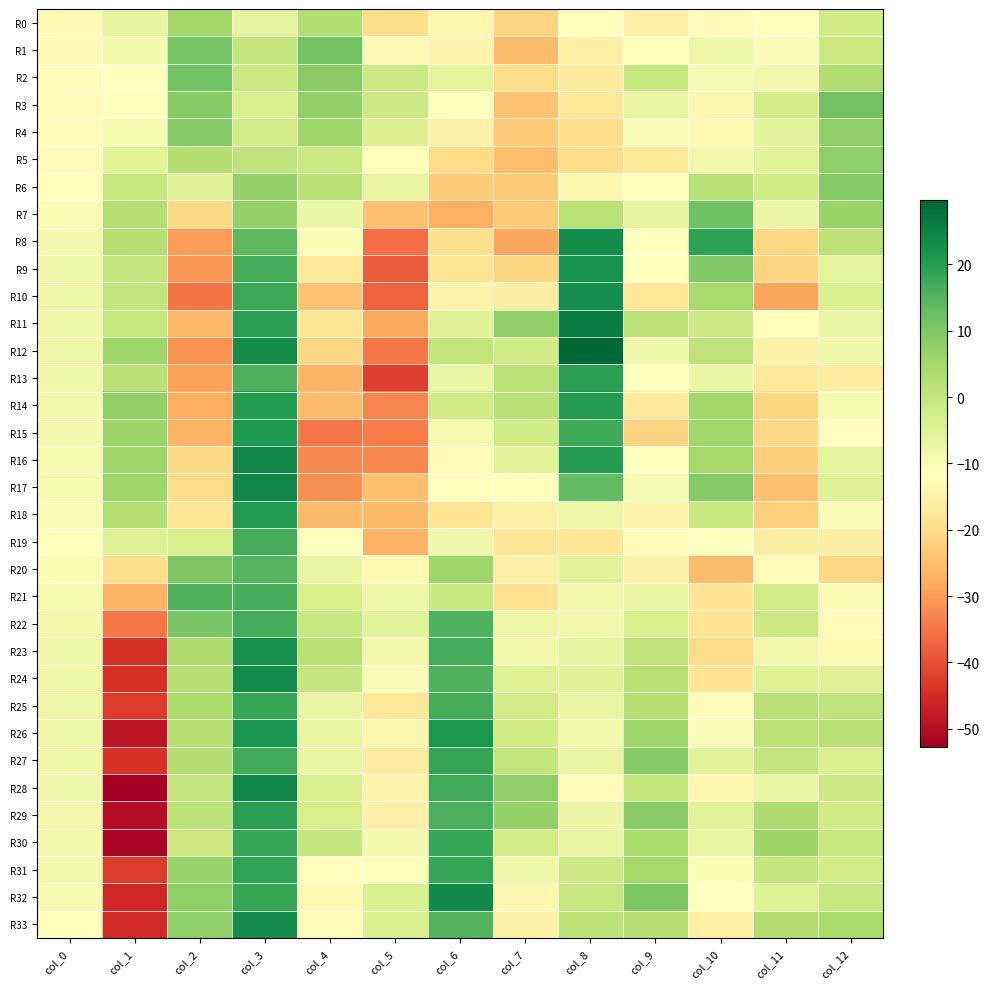

At which category is the sum across all series the highest?

col_3